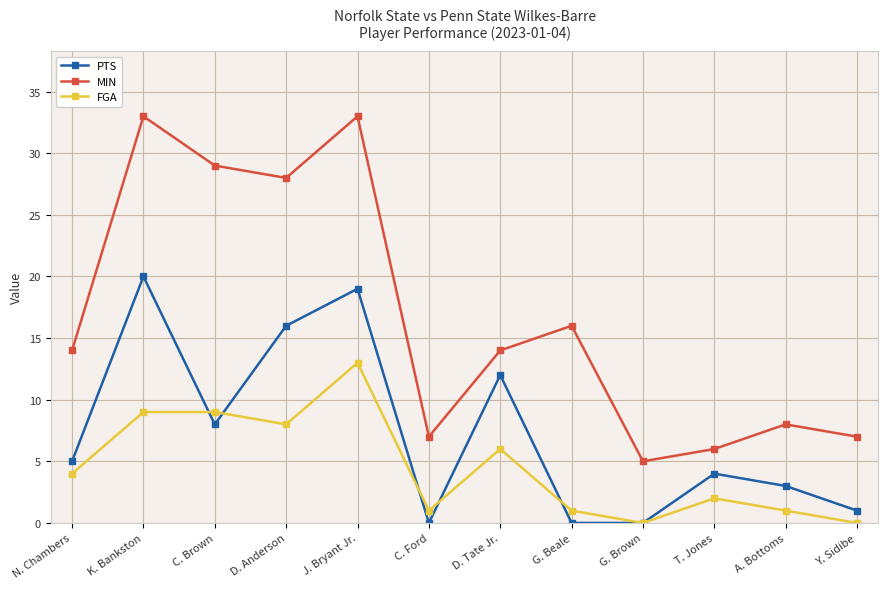

At which label is PTS closest to 10?

C. Brown